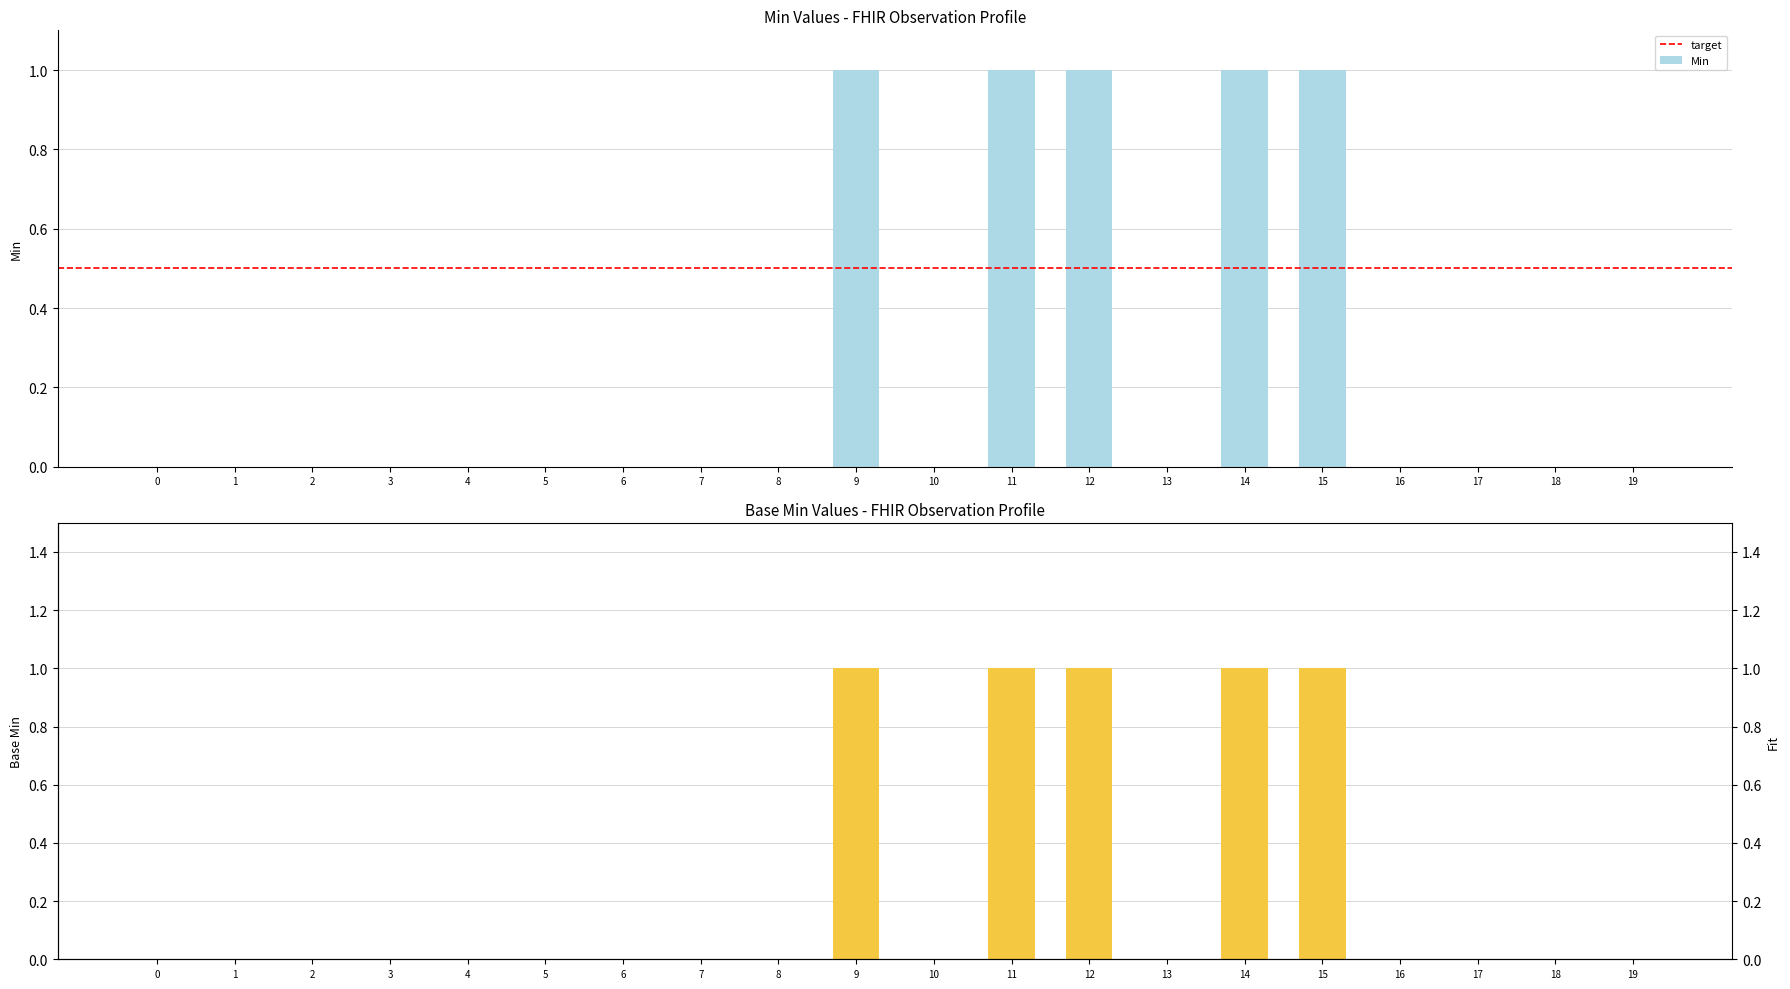

True or false: Min has a value of 0 at 6.

True